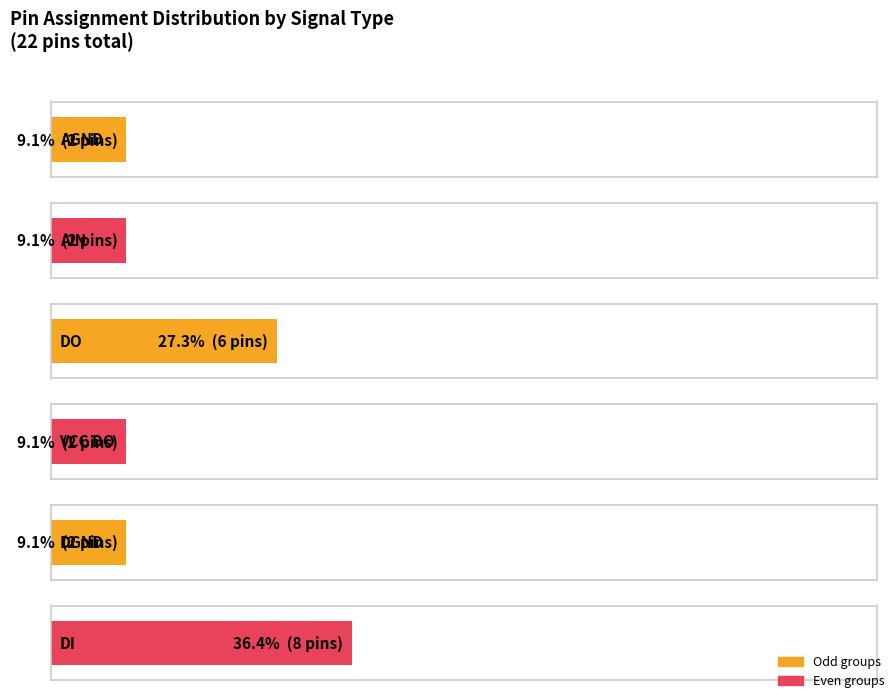

Between DGND and VCC DO1,3,5, which is larger?

DGND